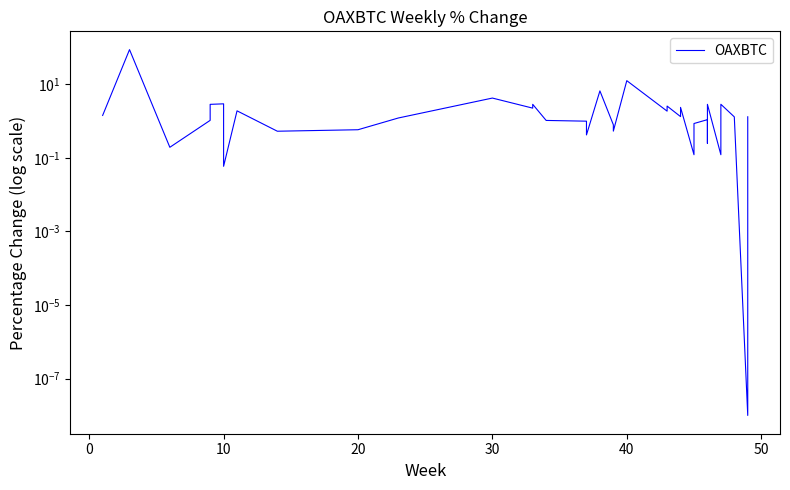

What is the difference between the second highest and minimum values?

12.6